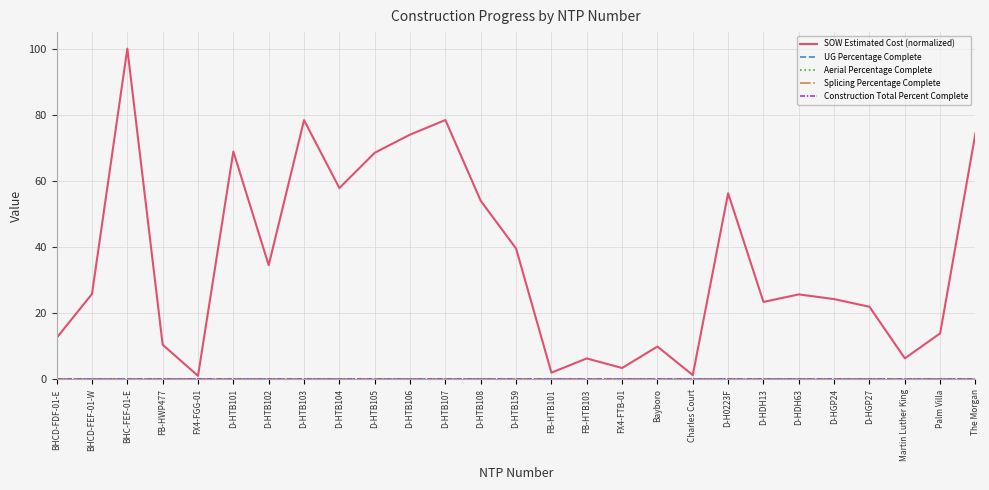

Reading left to right, what are all the values shown in this chart?

SOW Estimated Cost (normalized): 12.6	25.8	100.0	10.5	1.1	68.9	34.6	78.4	57.9	68.5	74.0	78.4	54.0	39.6	2.1	6.4	3.5	10.0	1.3	56.3	23.4	25.7	24.3	22.0	6.4	13.9	74.5
UG Percentage Complete: 0.0	0.0	0.0	0.0	0.0	0.0	0.0	0.0	0.0	0.0	0.0	0.0	0.0	0.0	0.0	0.0	0.0	0.0	0.0	0.0	0.0	0.0	0.0	0.0	0.0	0.0	0.0
Aerial Percentage Complete: 0.0	0.0	0.0	0.0	0.0	0.0	0.0	0.0	0.0	0.0	0.0	0.0	0.0	0.0	0.0	0.0	0.0	0.0	0.0	0.0	0.0	0.0	0.0	0.0	0.0	0.0	0.0
Splicing Percentage Complete: 0.0	0.0	0.0	0.0	0.0	0.0	0.0	0.0	0.0	0.0	0.0	0.0	0.0	0.0	0.0	0.0	0.0	0.0	0.0	0.0	0.0	0.0	0.0	0.0	0.0	0.0	0.0
Construction Total Percent Complete: 0.0	0.0	0.0	0.0	0.0	0.0	0.0	0.0	0.0	0.0	0.0	0.0	0.0	0.0	0.0	0.0	0.0	0.0	0.0	0.0	0.0	0.0	0.0	0.0	0.0	0.0	0.0